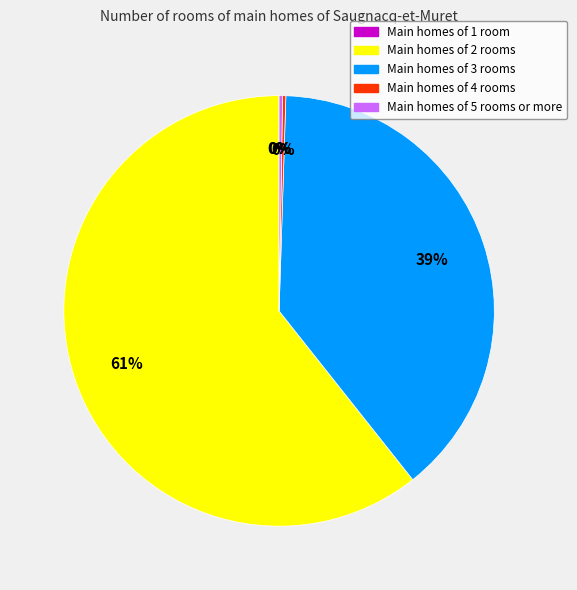

To the nearest percent, what is the difference between the largest and smallest slice percentages?

61%